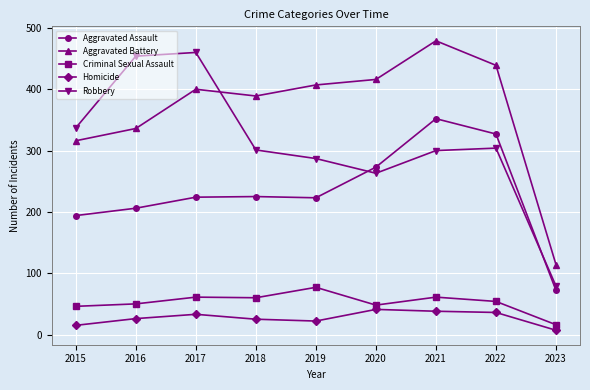

What is the difference between the Aggravated Assault values at 2015 and 2017?

30